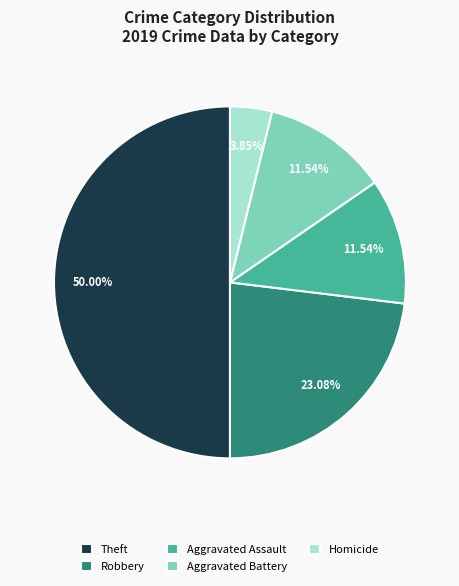

Does Aggravated Assault represent more than half of the total?

No